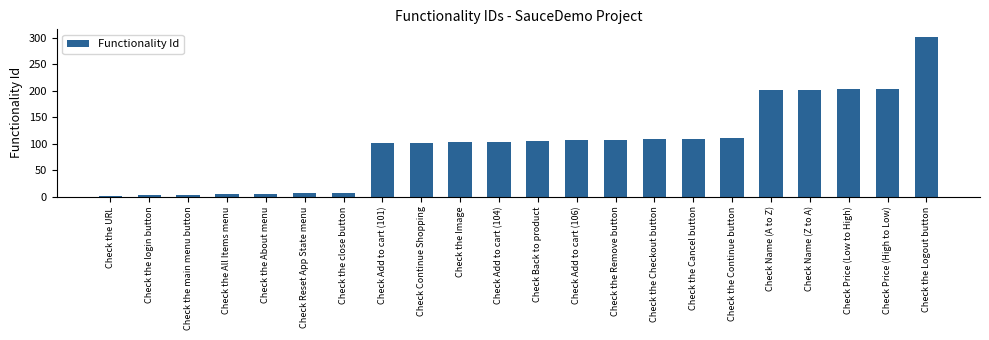

What is the sum of the values at Check Name (A to Z) and Check Price (High to Low)?

405